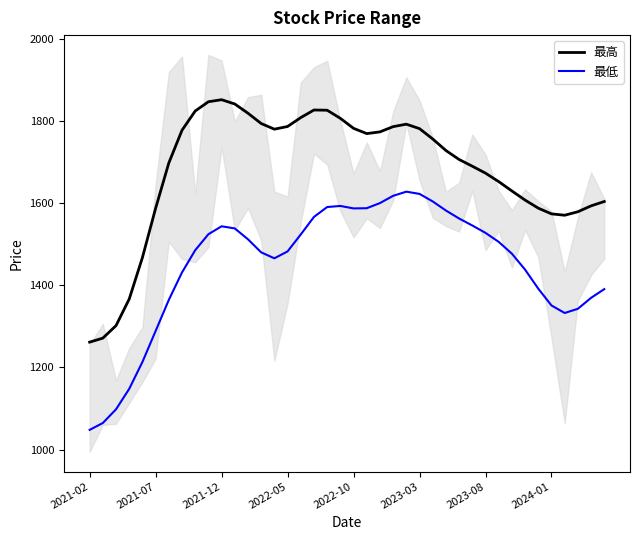

What is the maximum value for 最低?

1628.0